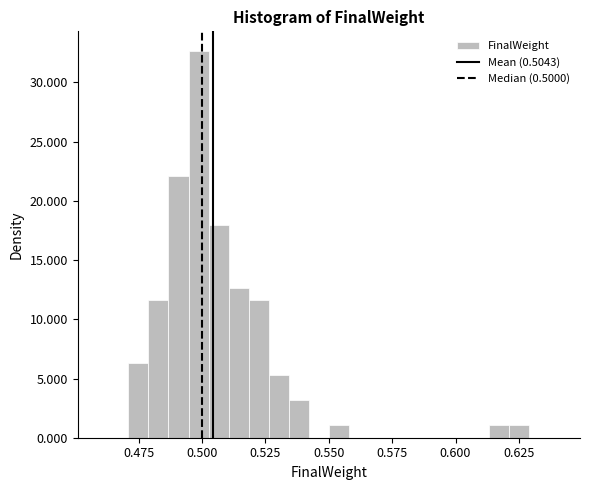

Read against the x-axis, roughly where is the centre of the tallest bar?

0.500